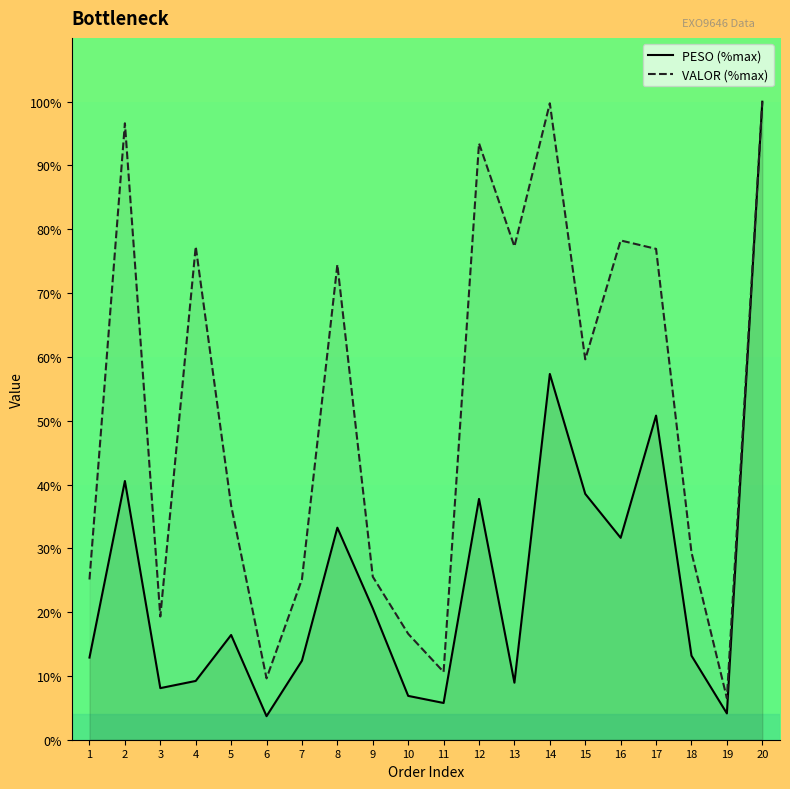

At how many categories does at least one series exceed 16?

17